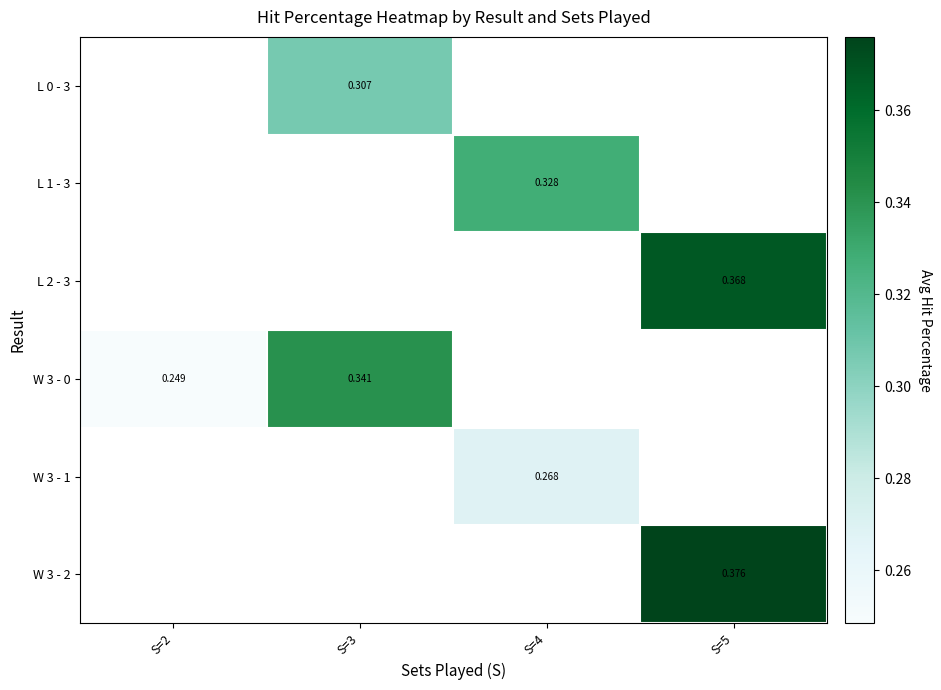

How many positive values does the W 3 - 1 series have?

1